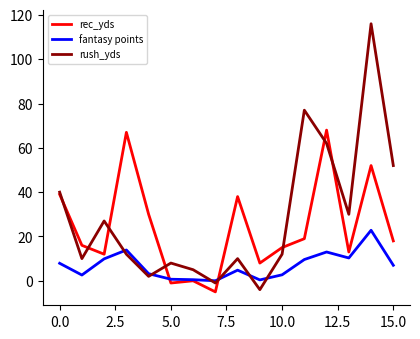

True or false: fantasy points has more than 0 points higher than both neighbors.

True